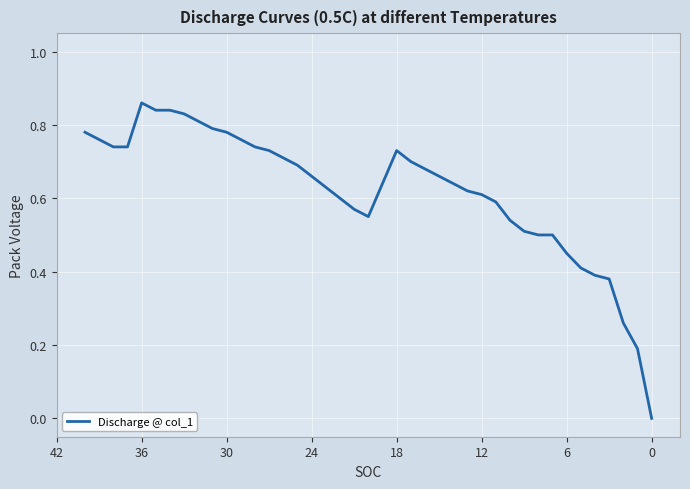

Count the number of data series in this chart.

1